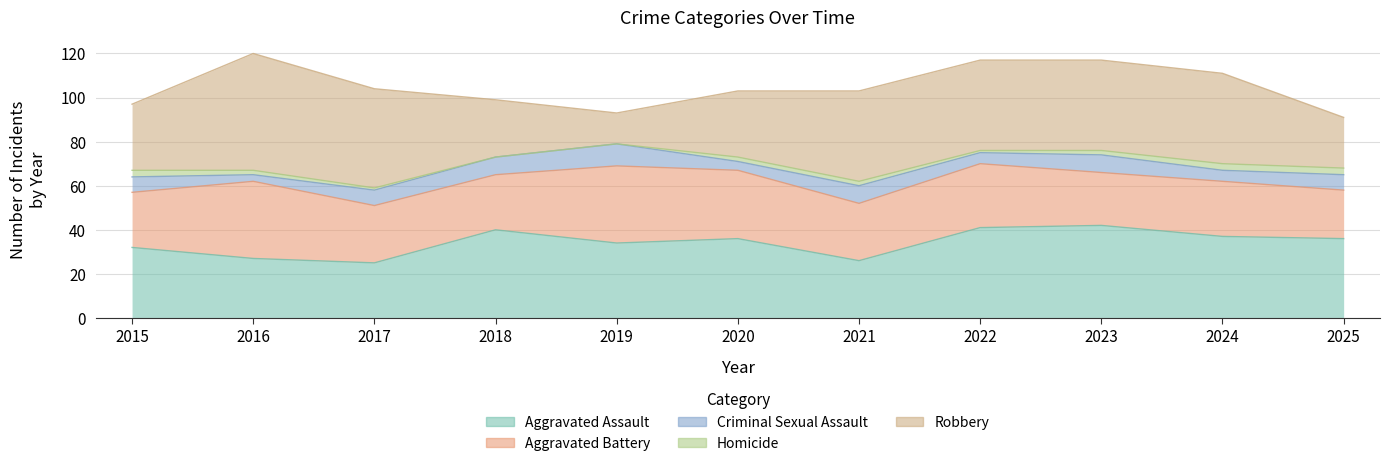

At how many categories does at least one series exceed 50?

1